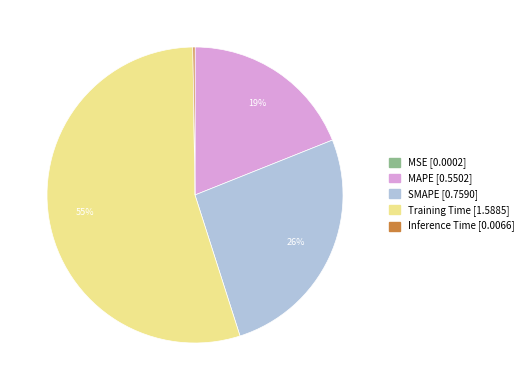

Is there a majority slice in this chart?

Yes